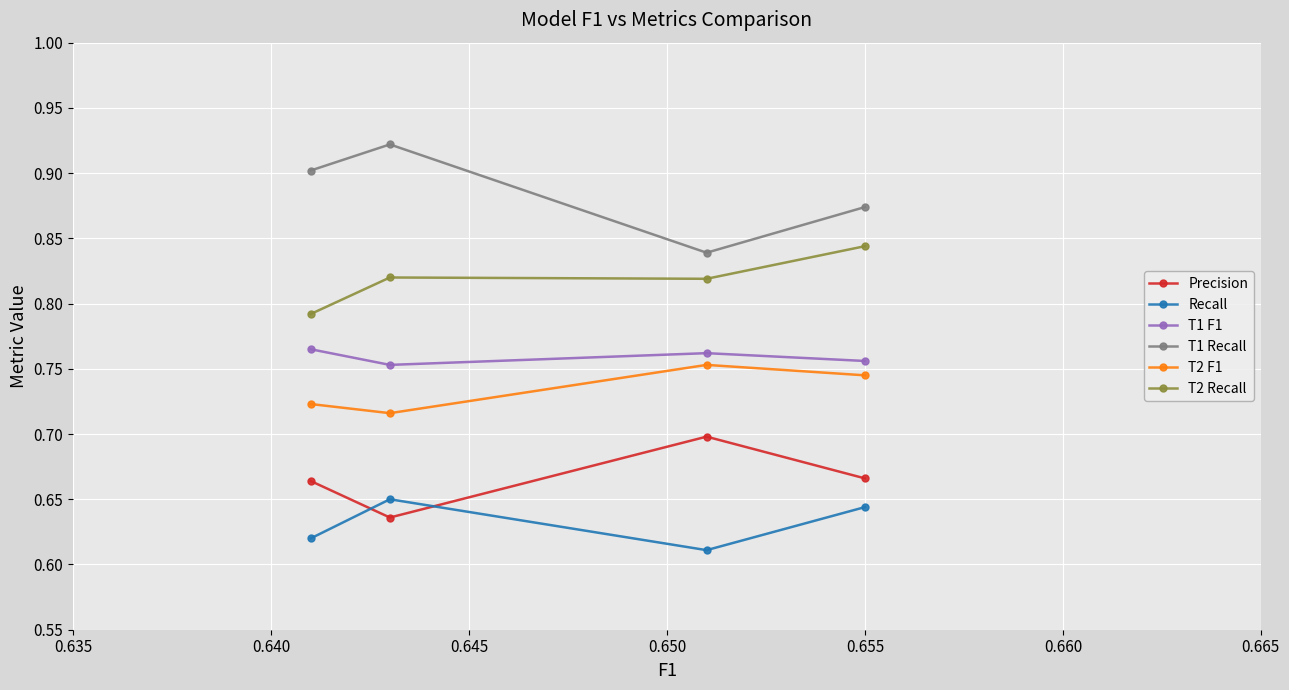

Count the Precision values in the range 0 to 1.

4